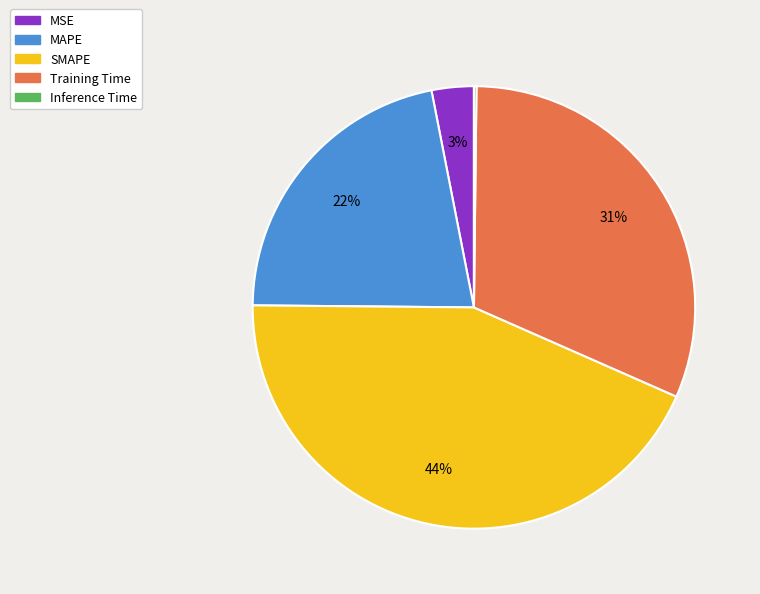

To the nearest percent, what percentage of the pie is Training Time?

31%